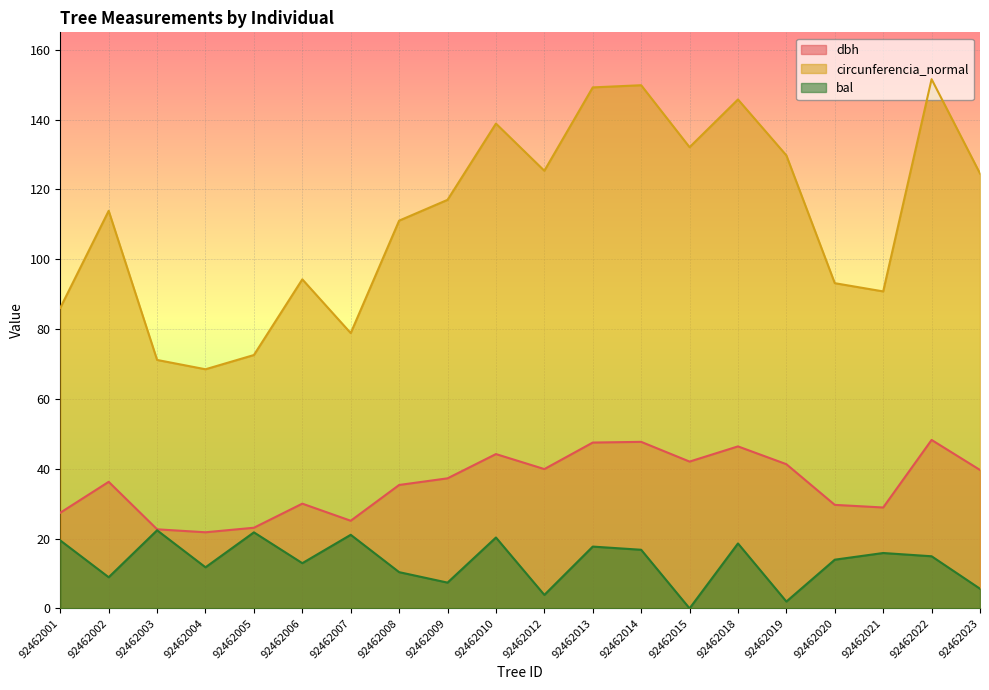

True or false: dbh and circunferencia_normal intersect in this chart.

False